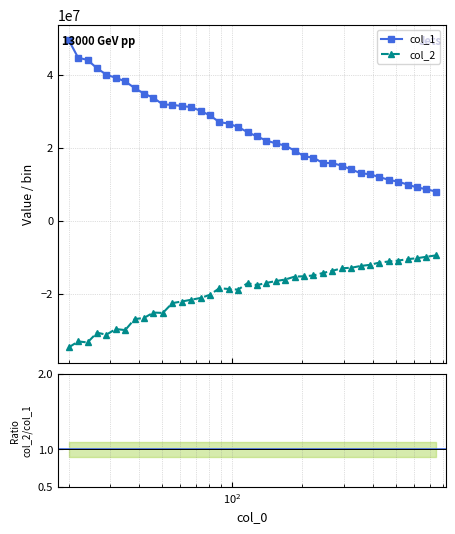

What is the value of the col_2 point at the 18th from the left?

-18729365.9